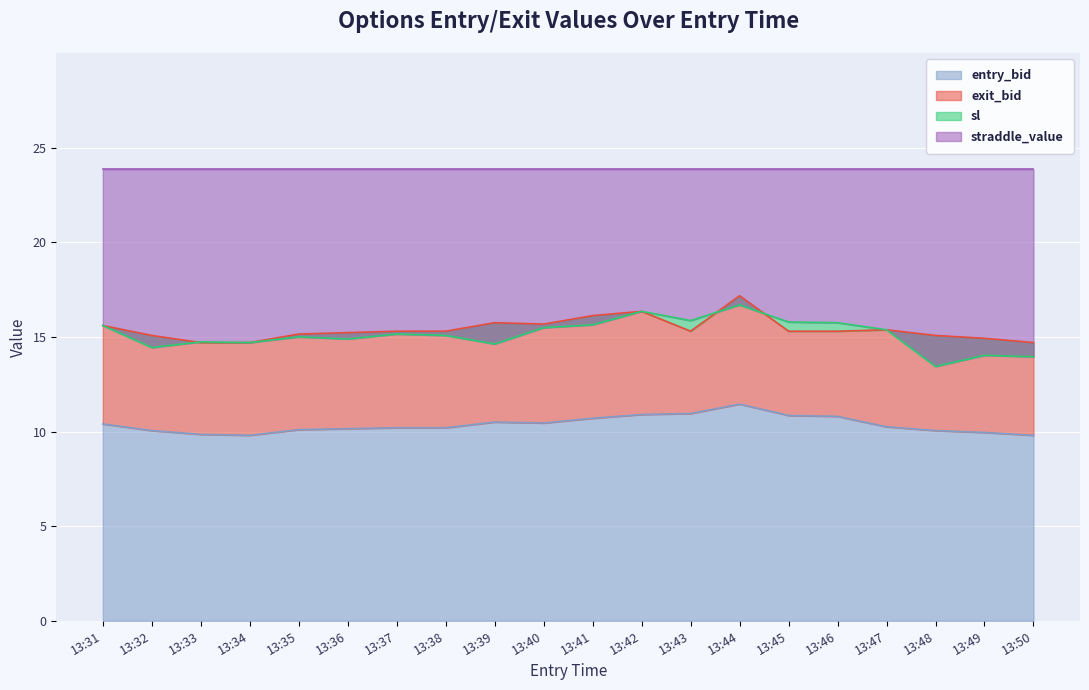

What is the average value of the exit_bid series?

15.4